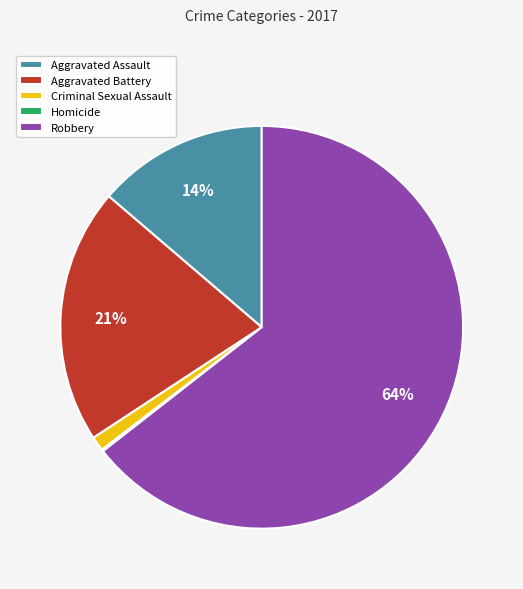

What percentage is the Aggravated Assault slice, to the nearest percent?

14%